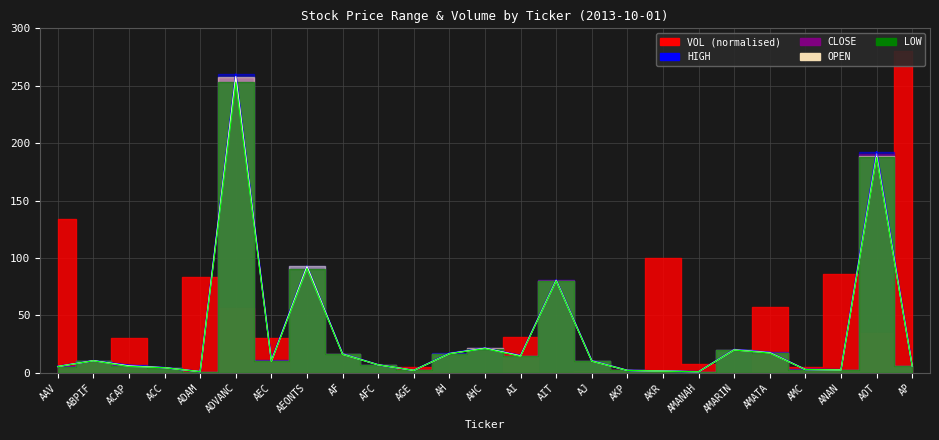

Is this an area chart (filled region under the line)?

No